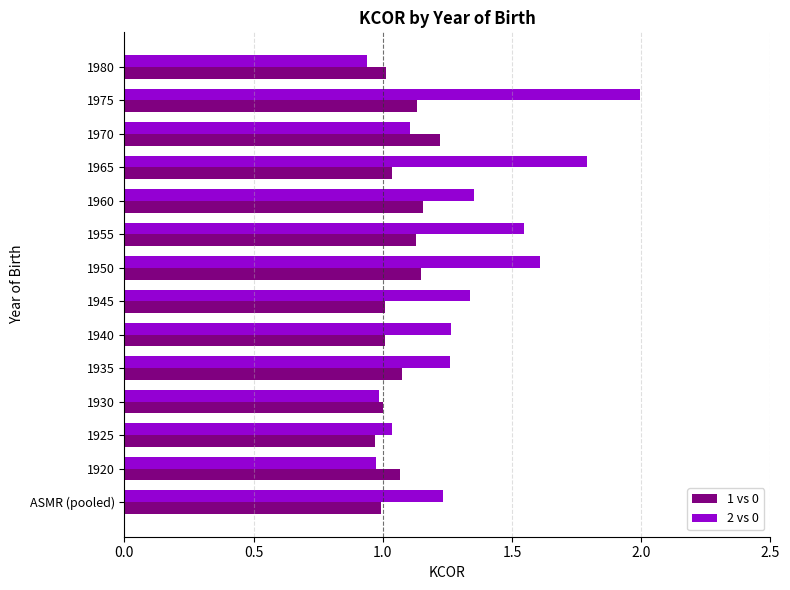

Is it true that 1 vs 0 equals 0.5 at 1960?

False